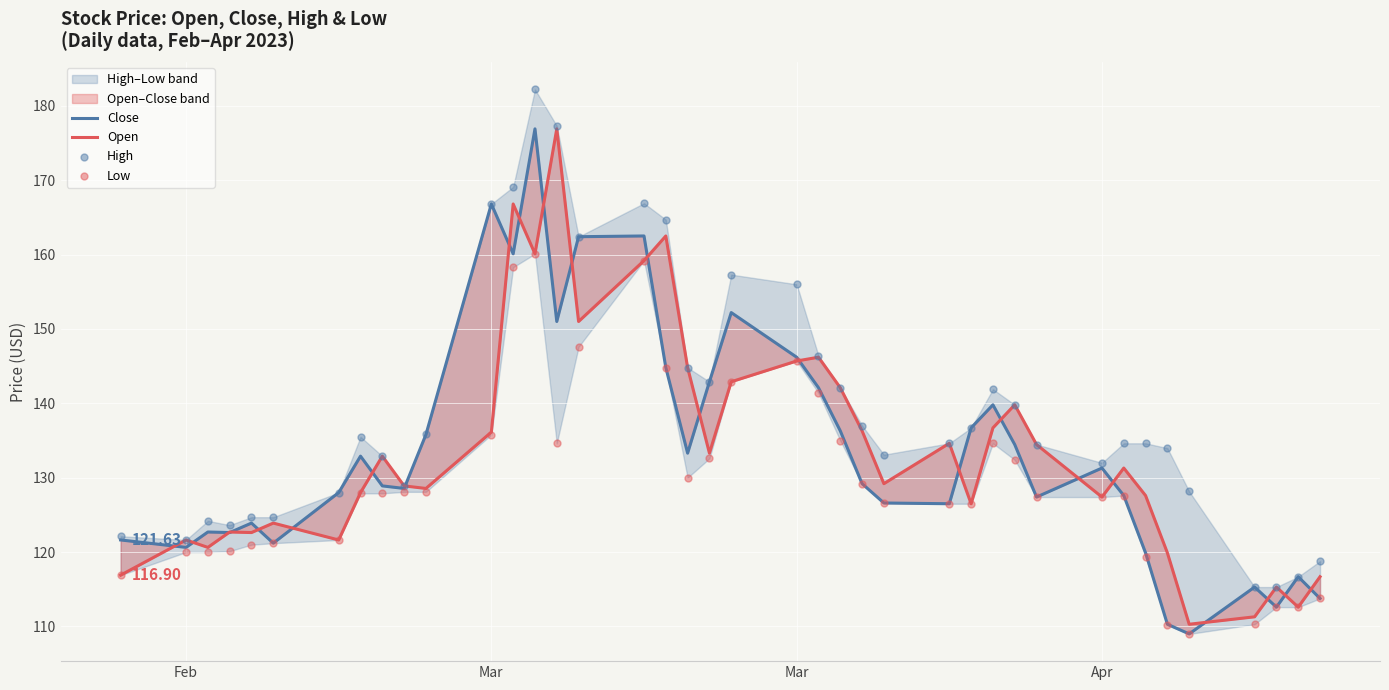

Which series contains the lowest Y value?

Close